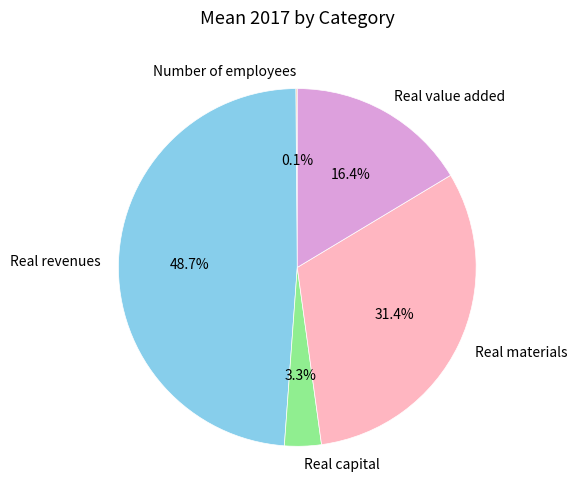

Is Real materials the majority of the pie?

No